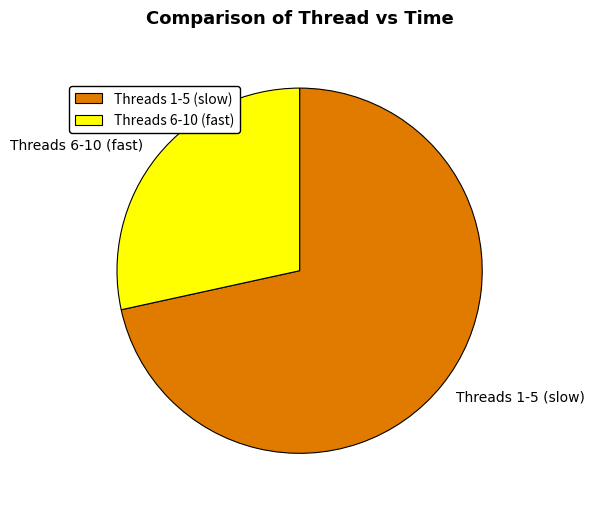

Which has a higher value, Threads 1-5 (slow) or Threads 6-10 (fast)?

Threads 1-5 (slow)